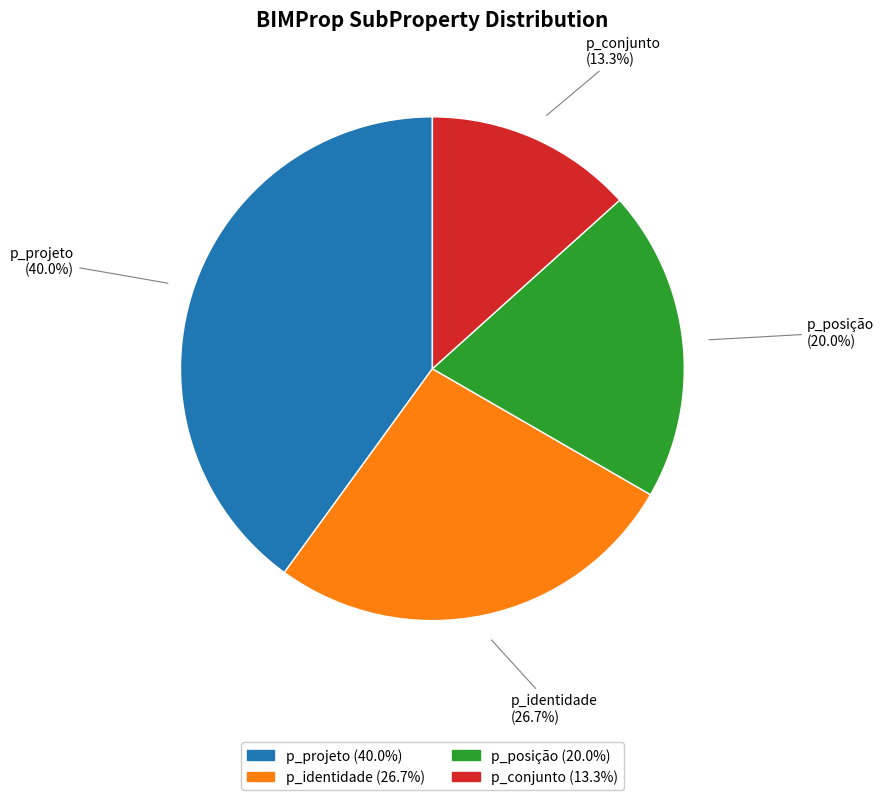

To the nearest percent, what is the difference between the largest and smallest slice percentages?

27%